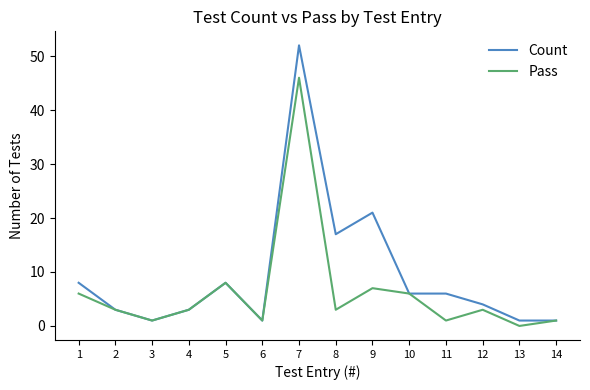

Is this an area chart (filled region under the line)?

No